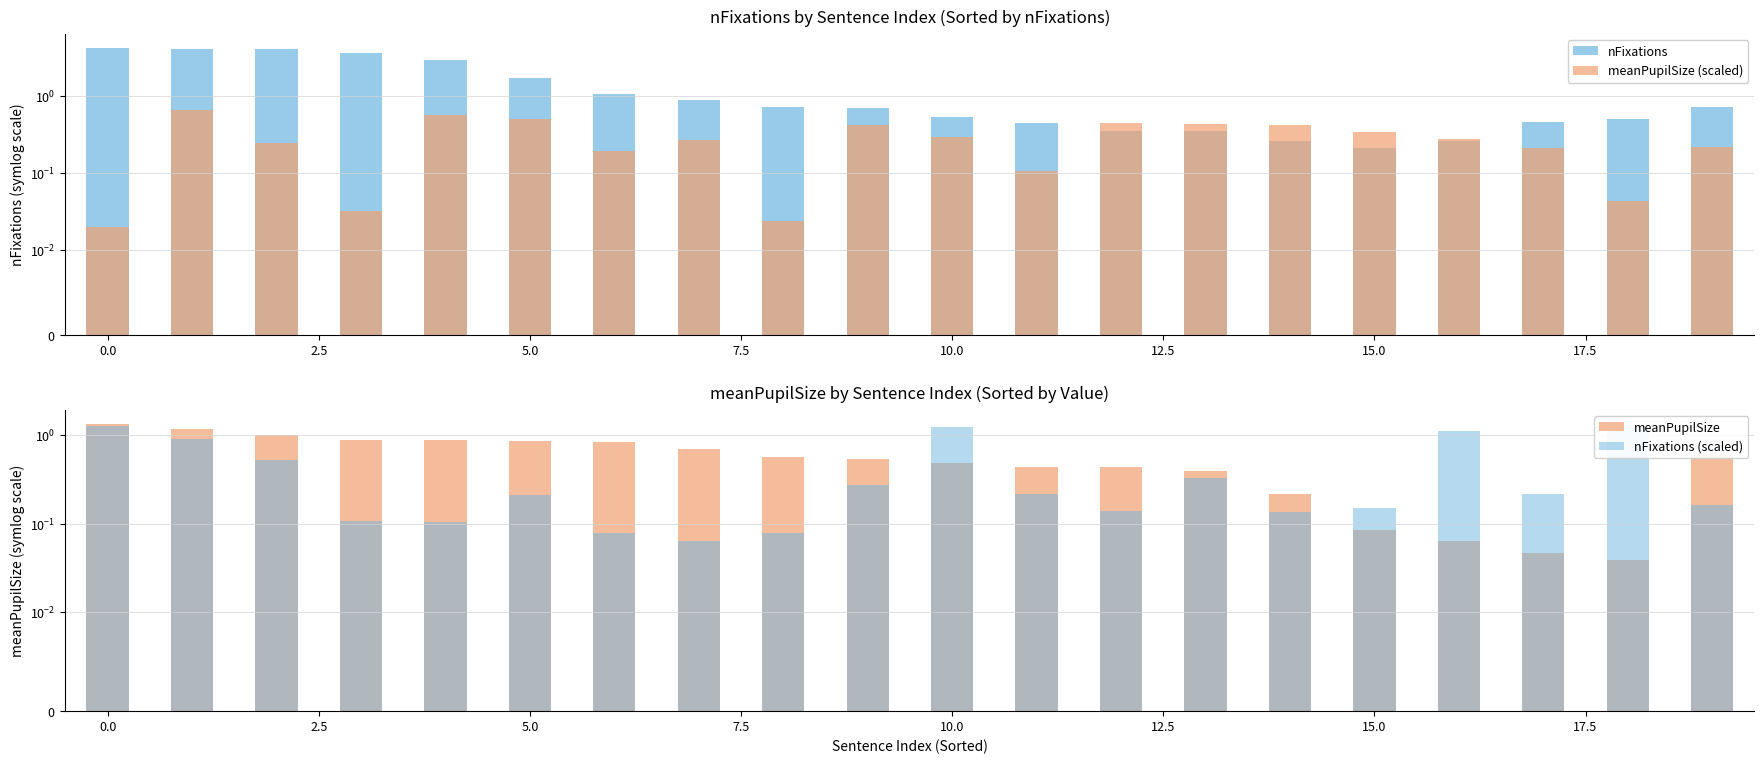

What is the label of the 8th bar from the right?

12